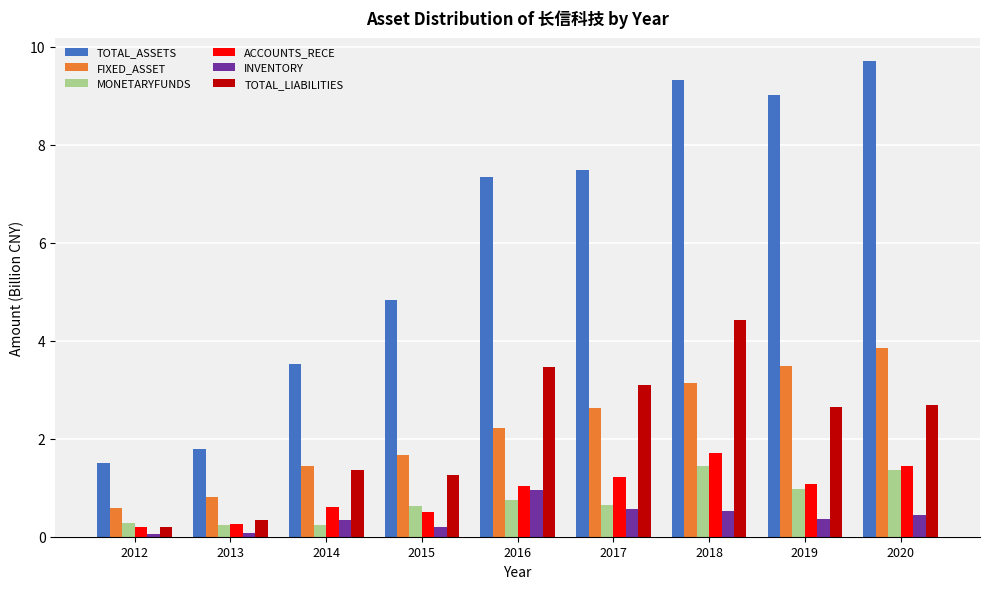

What is the sum of all MONETARYFUNDS values?

6.6